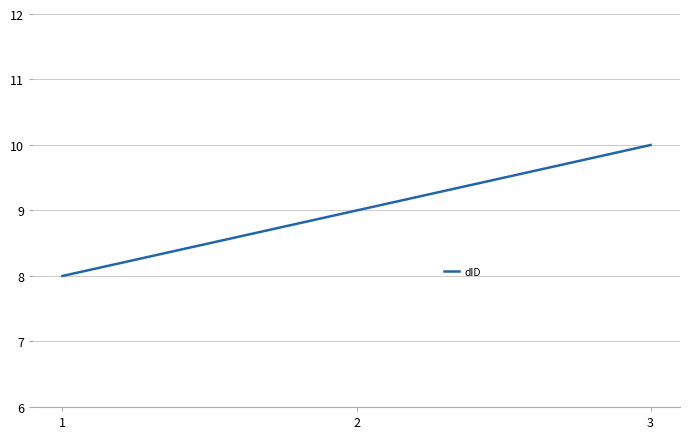

What is the average value?

9